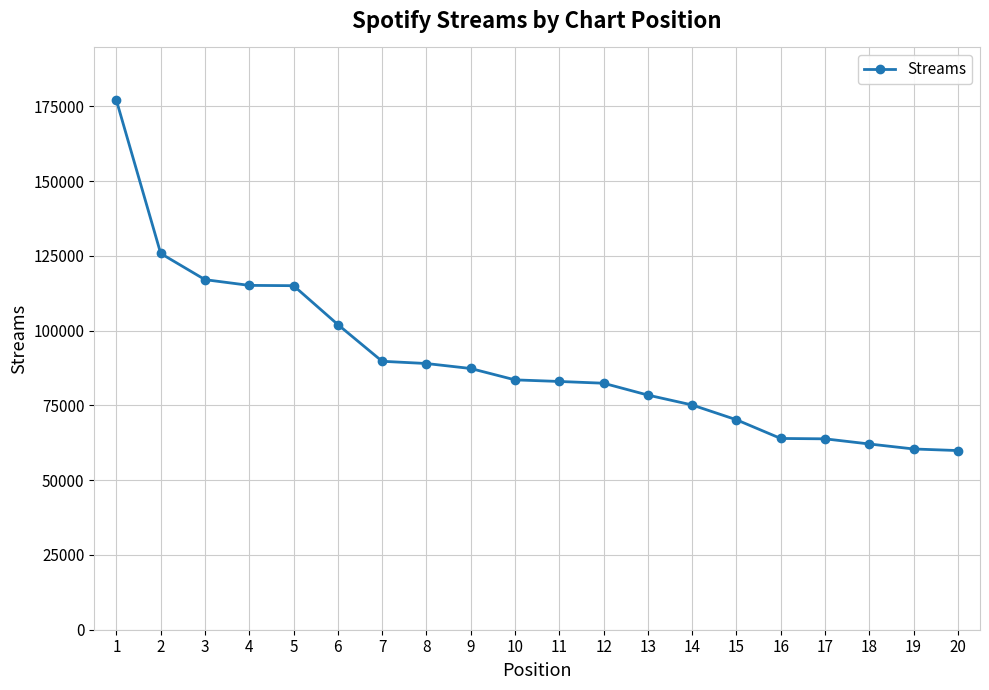

What is the difference between the second highest and minimum values?

65921